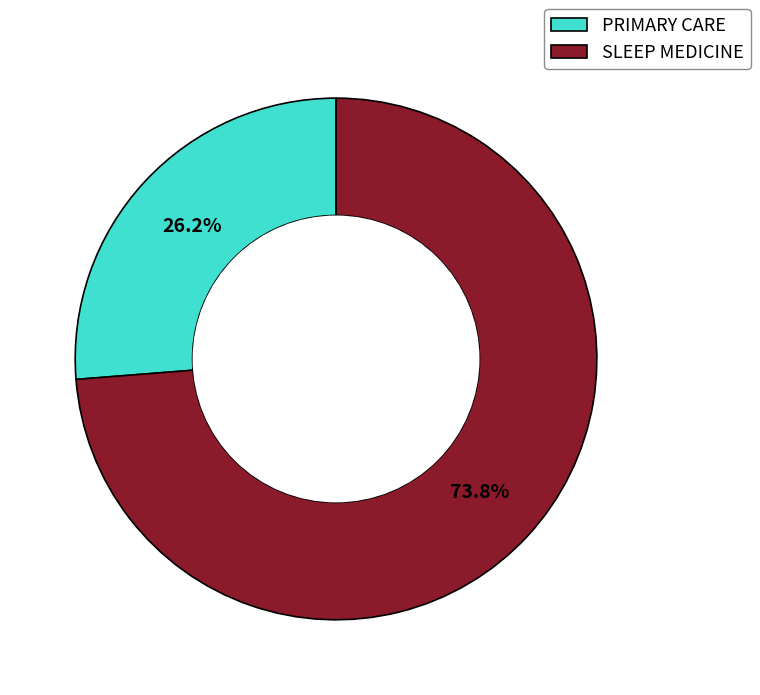

Do SLEEP MEDICINE and PRIMARY CARE together represent more than half of the pie?

Yes